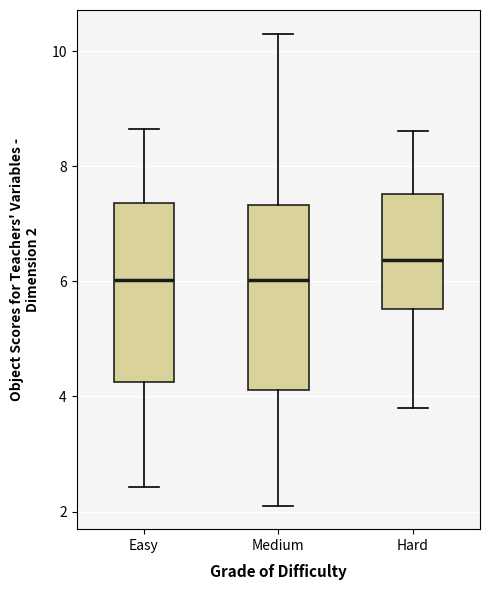

Where is the upper edge of the box for Easy on the y-axis? The values are not printed on the chart, so give them approximately, as read against the axis.

7.4